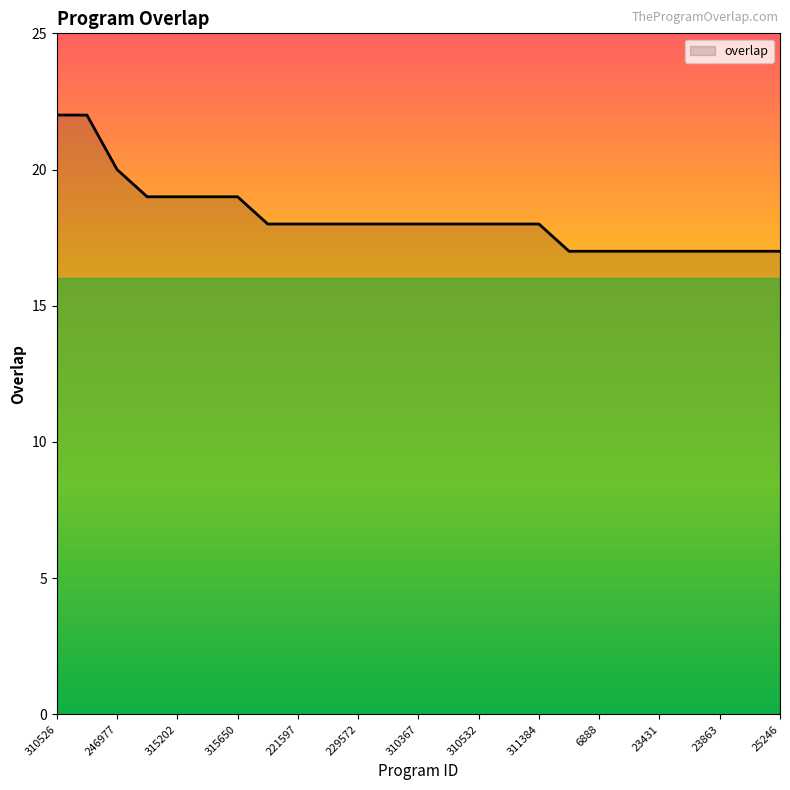

What is the difference between the maximum and minimum values?

5